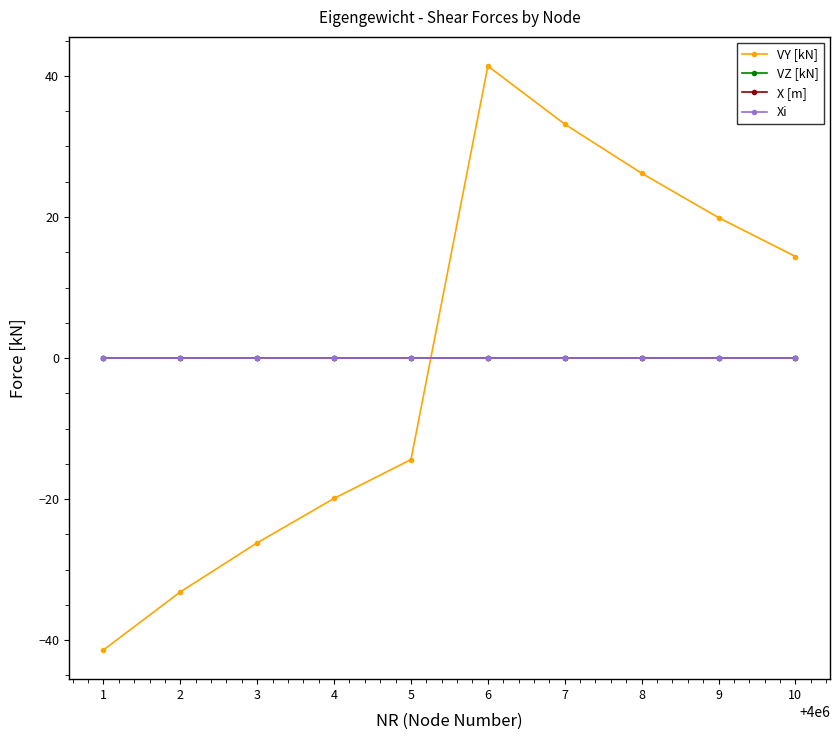

Reading left to right, transcribe all the data shown in this chart.

VY [kN]: 1=-41.4	2=-33.2	3=-26.2	4=-19.9	5=-14.4	6=41.4	7=33.2	8=26.2	9=19.9	10=14.4
VZ [kN]: 1=0.0	2=0.0	3=0.0	4=0.0	5=0.0	6=0.0	7=0.0	8=0.0	9=0.0	10=0.0
X [m]: 1=0.0	2=0.0	3=0.0	4=0.0	5=0.0	6=0.0	7=0.0	8=0.0	9=0.0	10=0.0
Xi: 1=0.0	2=0.0	3=0.0	4=0.0	5=0.0	6=0.0	7=0.0	8=0.0	9=0.0	10=0.0